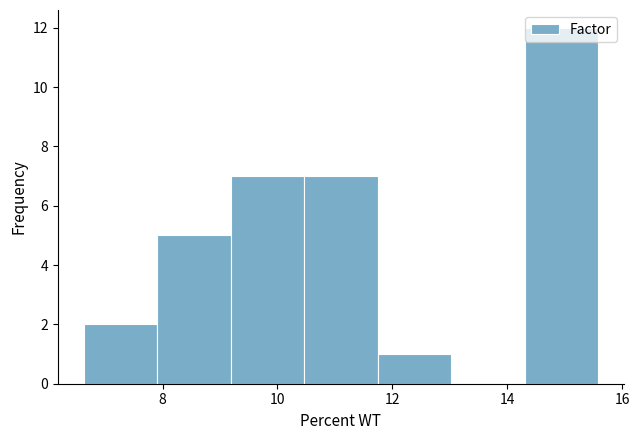

How tall is the bar that spans 8.0 to 9.2 on the x-axis? Neither the bar edges nor the heights are printed on the chart, so give them approximately, as read against the axes.

5